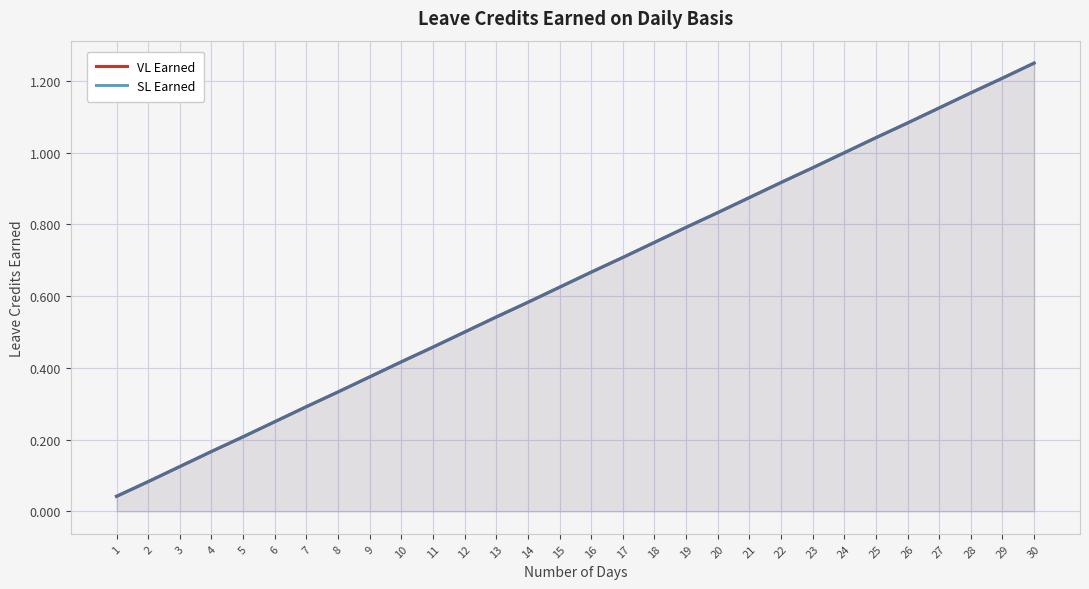

Which category has the lowest value in the VL Earned series?

1